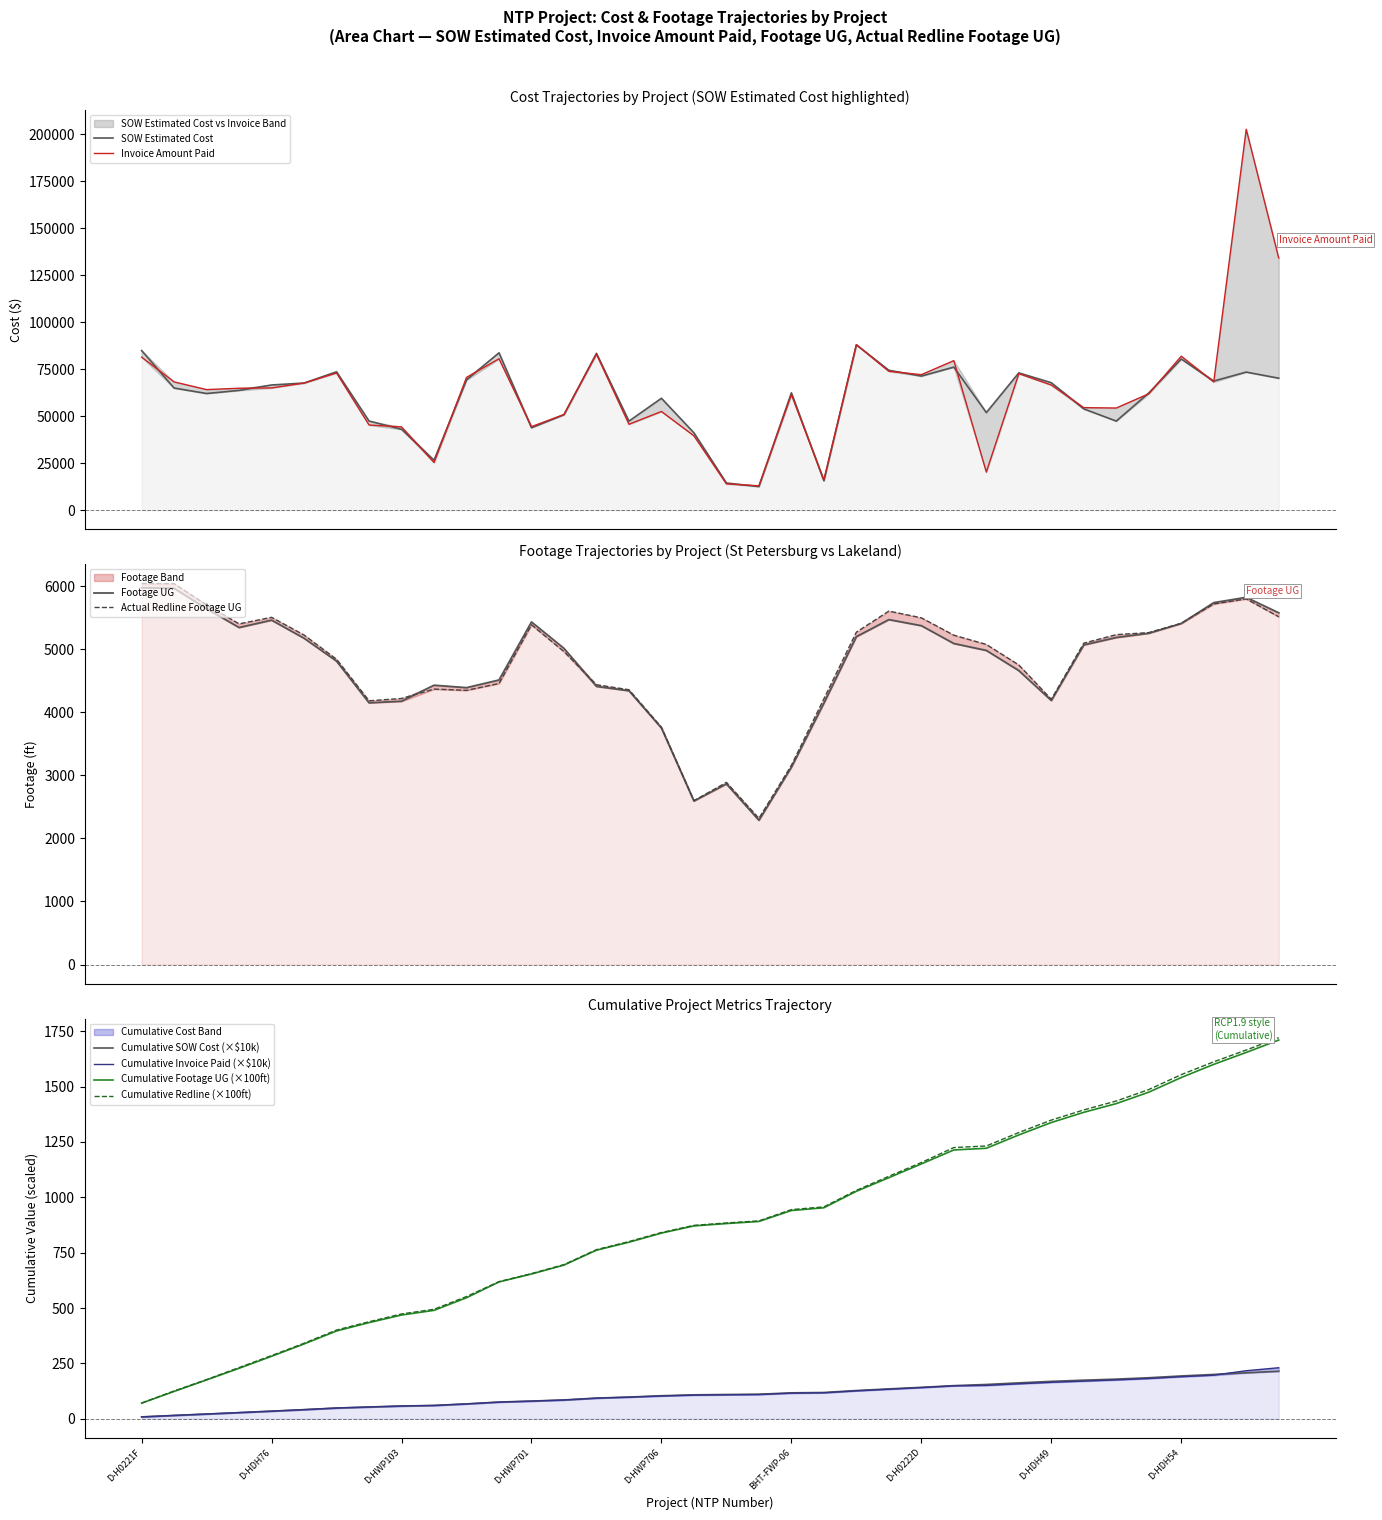

True or false: SOW Estimated Cost and Invoice Amount Paid cross at least once.

True